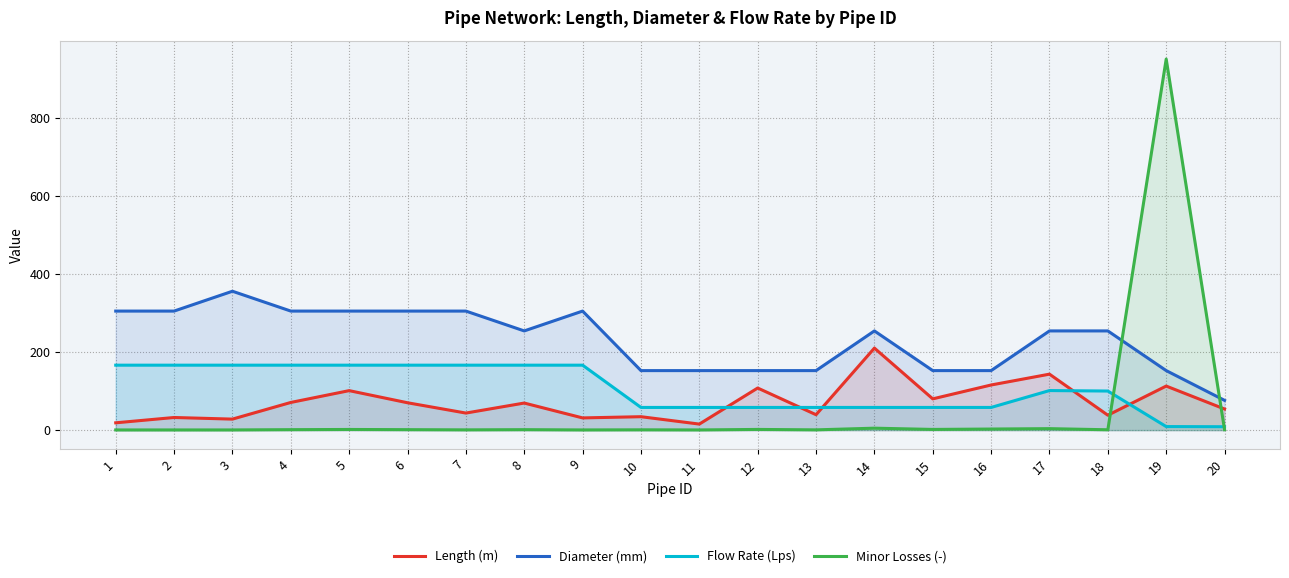

What is the difference between the second highest and second lowest values in the Flow Rate (Lps) series?

157.2